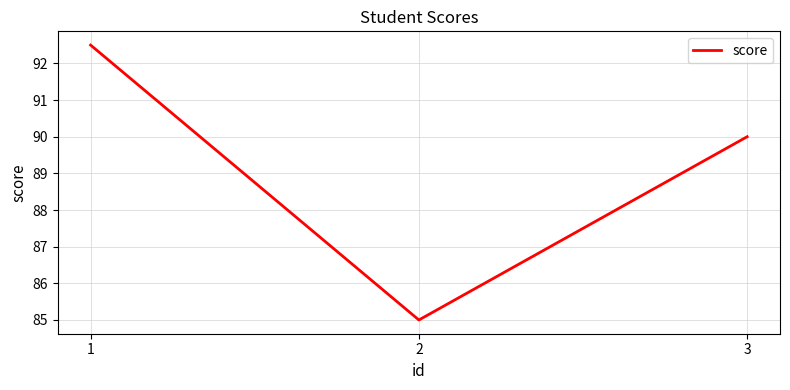

The chart shows a value of 35.5 at 3. True or false?

False